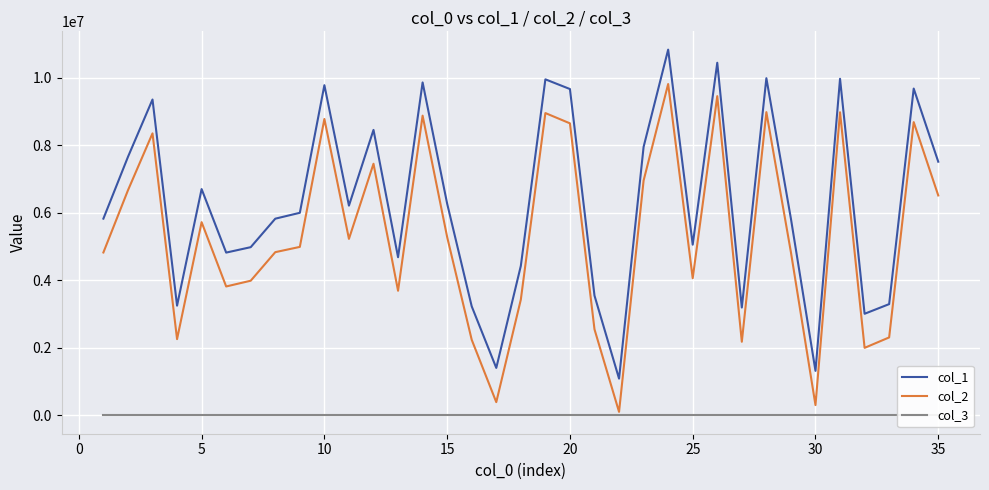

How many interior local peaks does the col_1 series have?

11